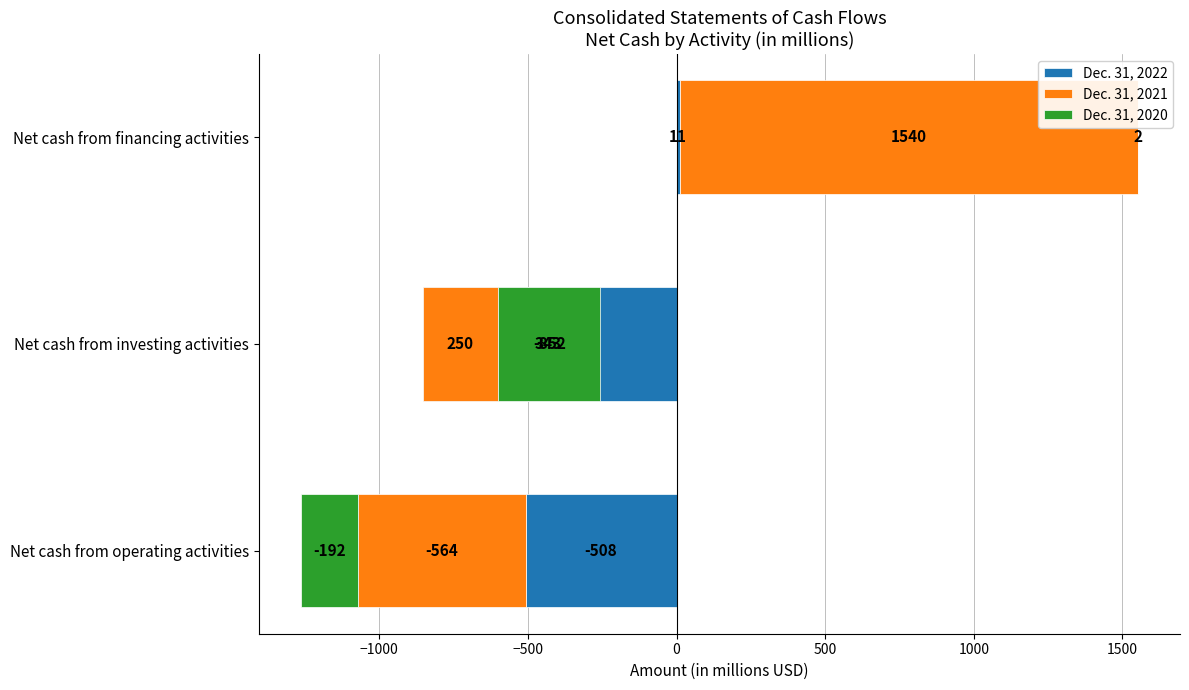

What is the average value of the Dec. 31, 2021 series?

409